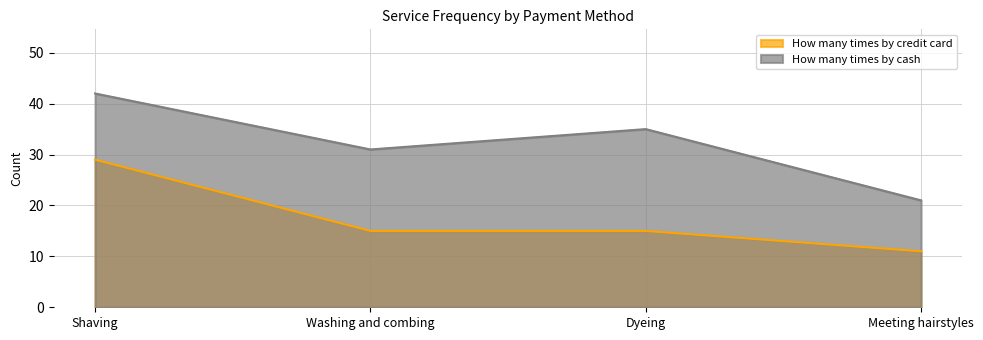

Reading left to right, list all the values displayed in this chart.

How many times by credit card: 29	15	15	11
How many times by cash: 42	31	35	21